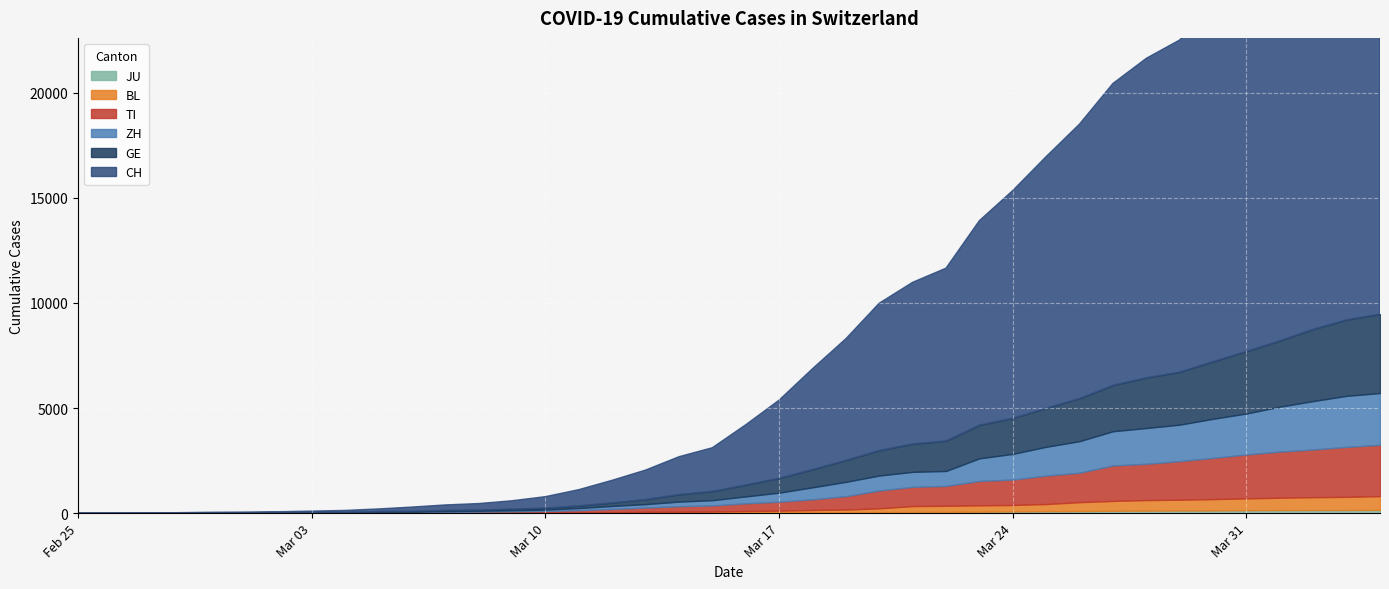

At which category is the sum across all series the highest?

2020-04-04